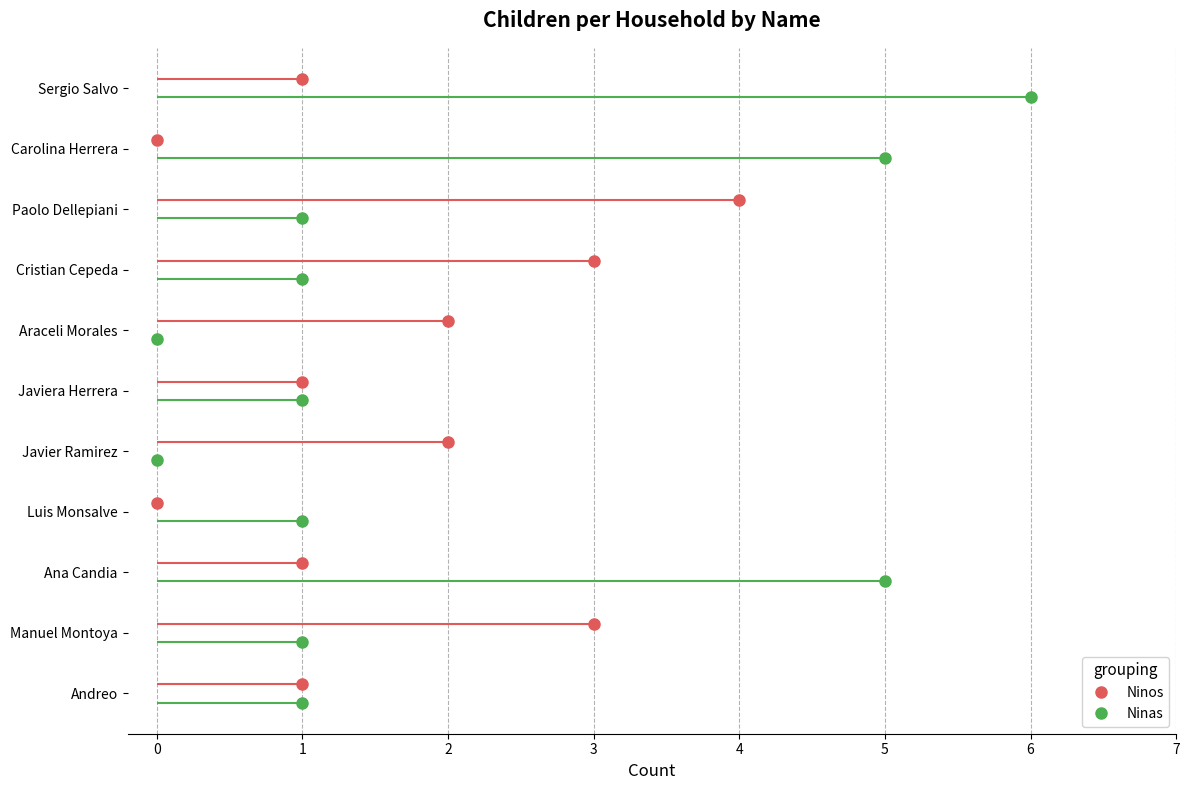

How many interior local peaks does the Ninas series have?

2